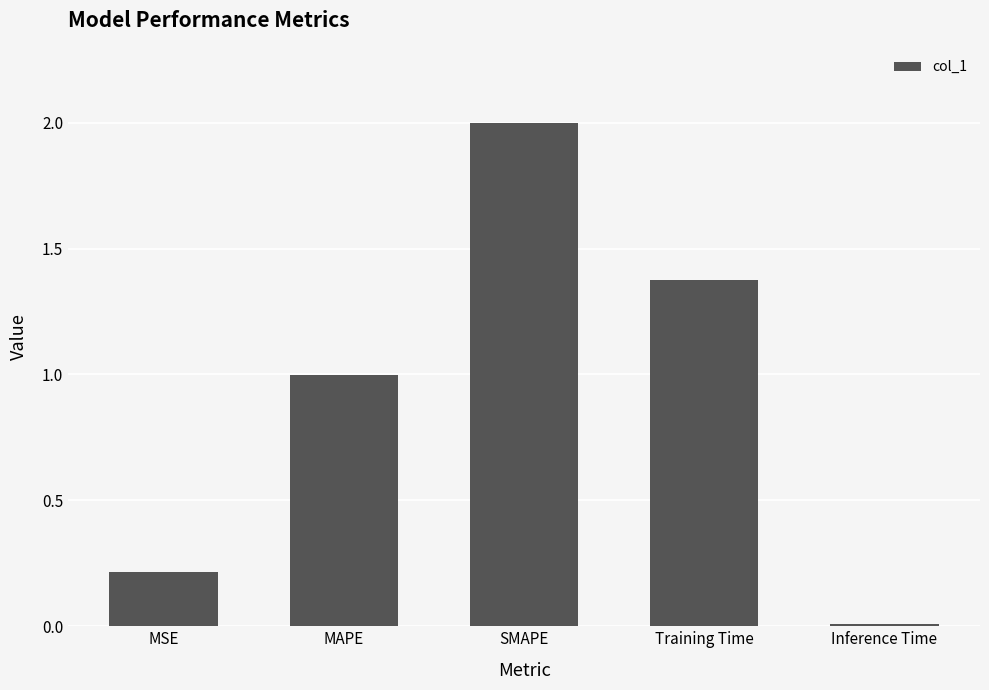

What is the average value?

0.9